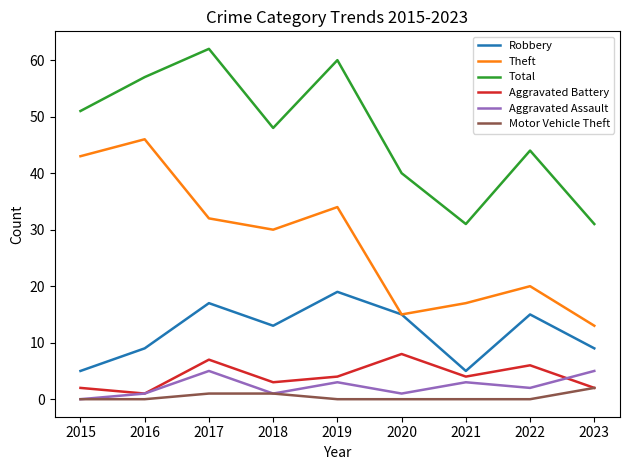

Which series has the largest total across all categories?

Total